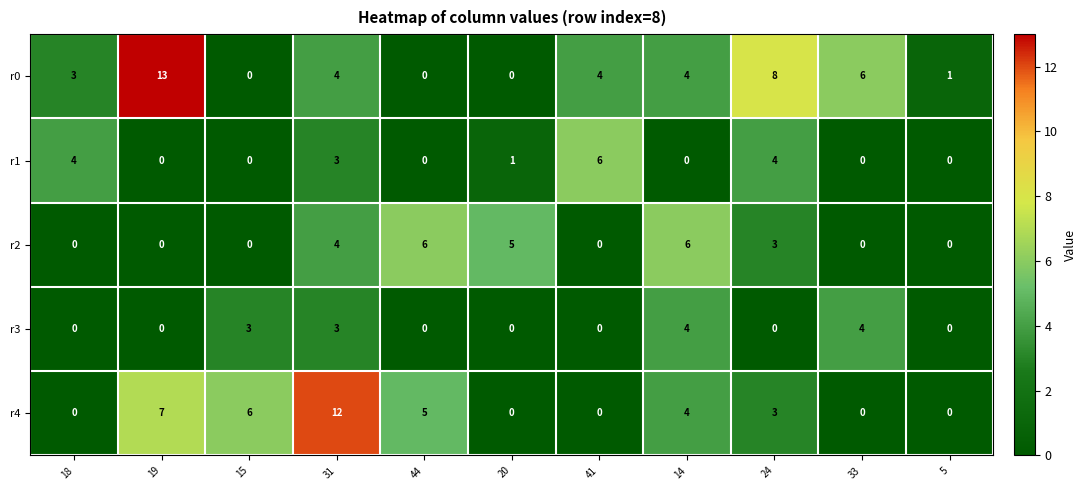

What is the sum of the r0 values at 41 and 14?

8